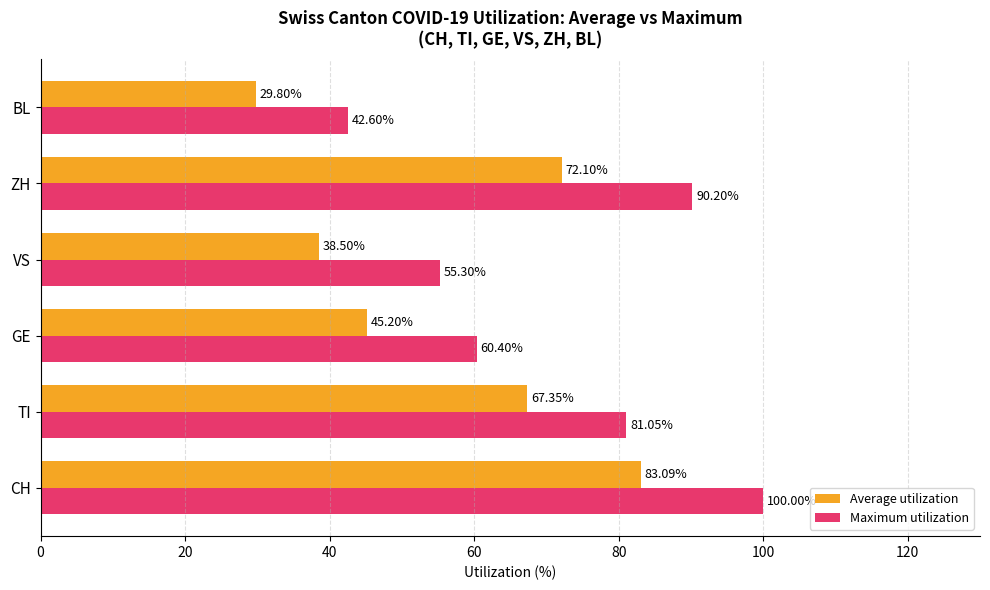

What is the difference between the second highest and minimum values in the Average utilization series?

42.3